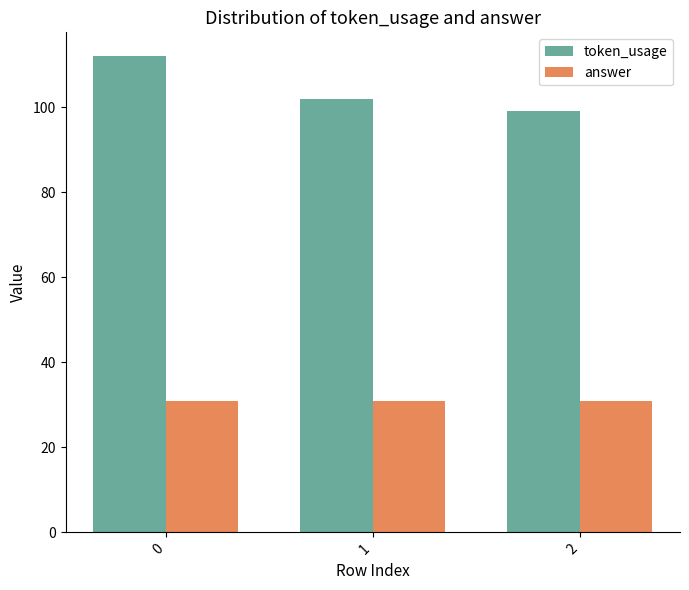

What is the sum of the answer values at 0 and 2?

62